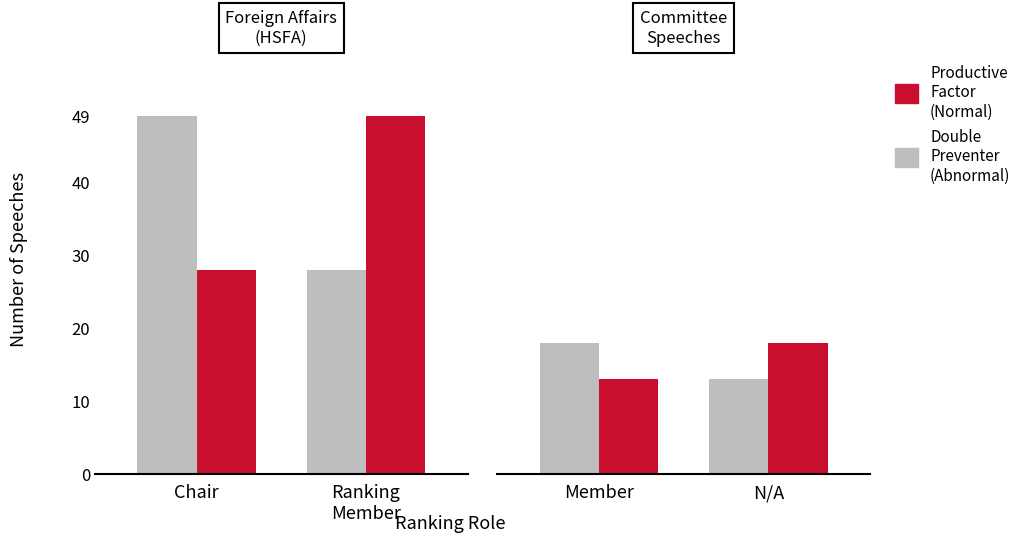

Between Member and N/A, which series saw the biggest shift?

Double
Preventer
(Abnormal)